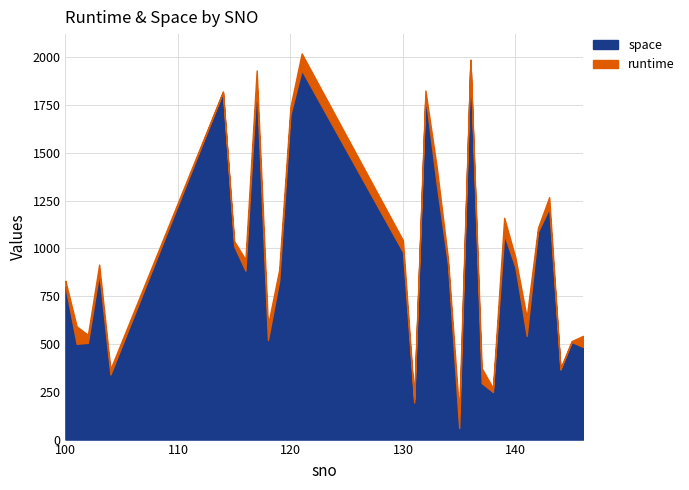

What is the total value across all series at 142?

1106.8